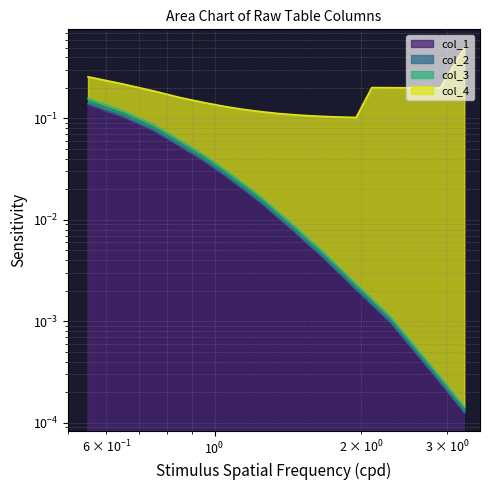

At how many categories does at least one series exceed 0?

21